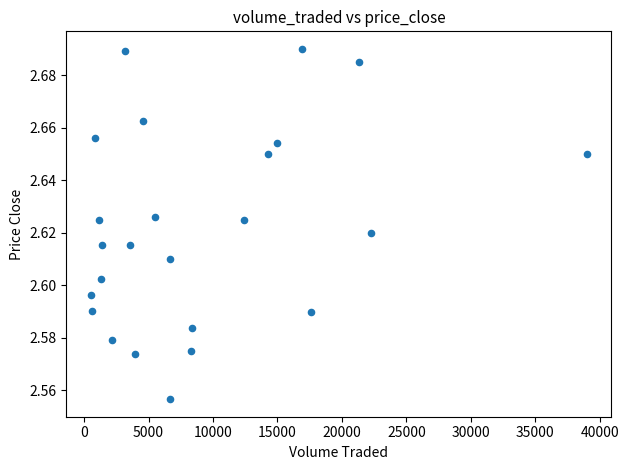

What is the range of X values (max minus min)?

38447.5